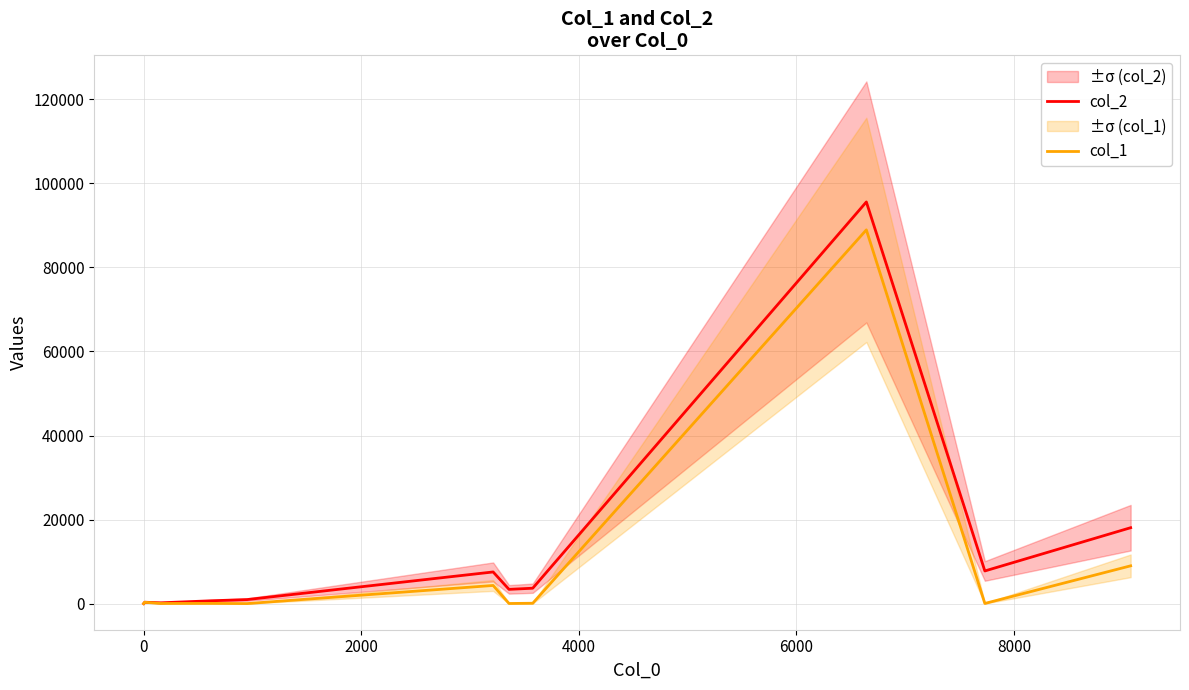

How many data points in col_2 are less than 3394?

5